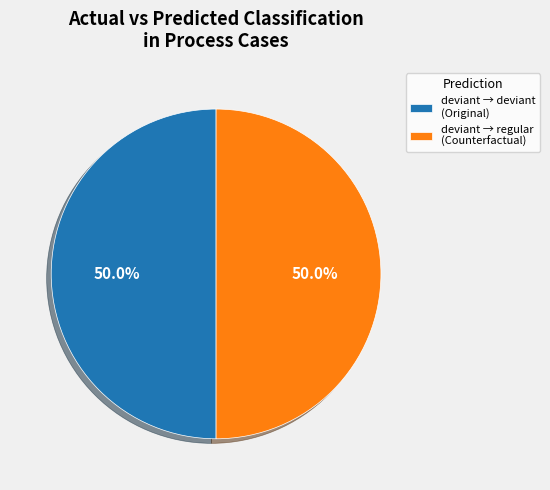

How many segments does this pie chart have?

2